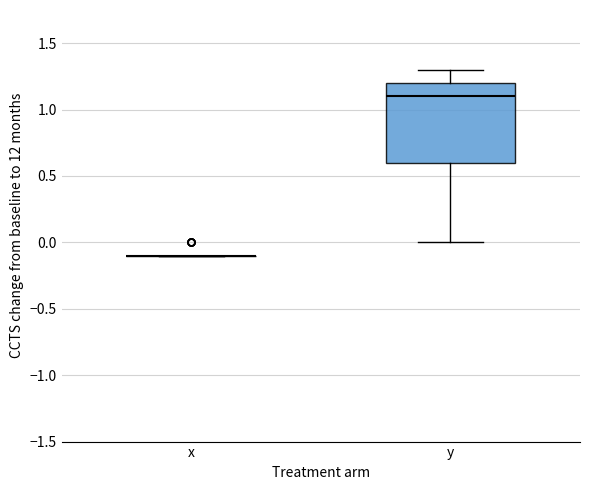

Reading left to right, read every box against the y-axis: the position of its median line, the range the box covers, and the ends of its whiskers. The values are not printed on the chart, so give them approximately, as read against the axis.

x: box collapsed to a line at -0.1, whiskers -0.1 to -0.1
y: median 1.1, box 0.6 to 1.2, whiskers 0.0 to 1.3